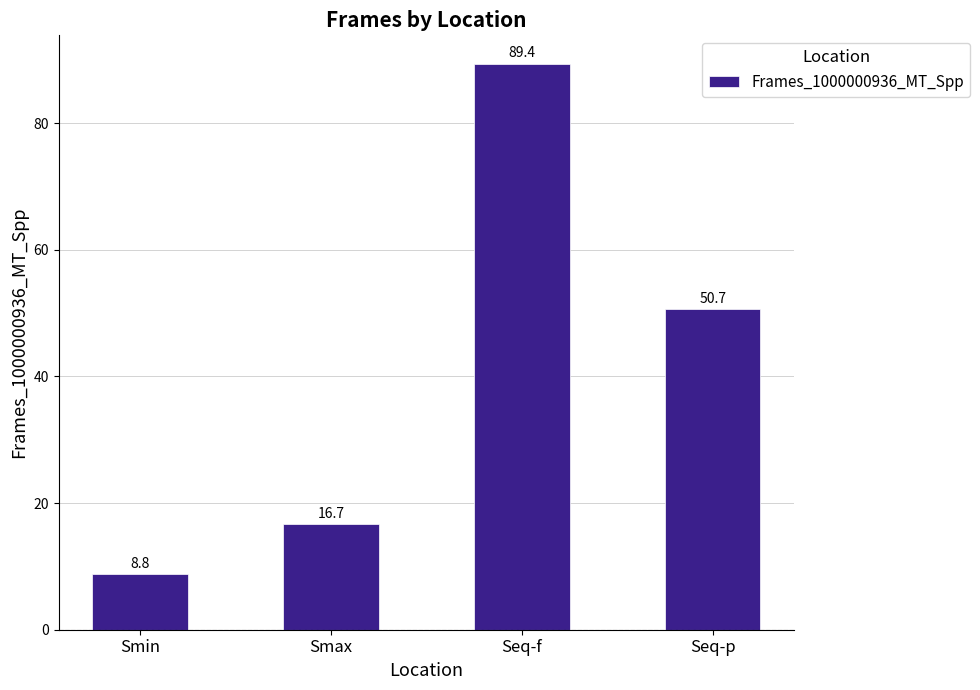

Approximately how many times larger is the value at Smax compared to Seq-p?

0.3